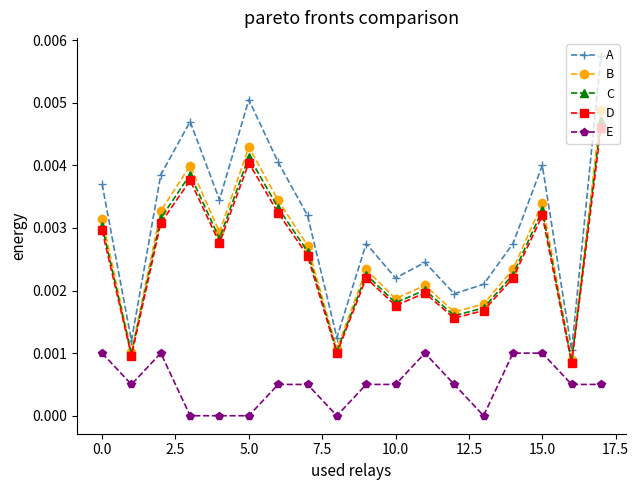

True or false: E and A cross at least once.

False